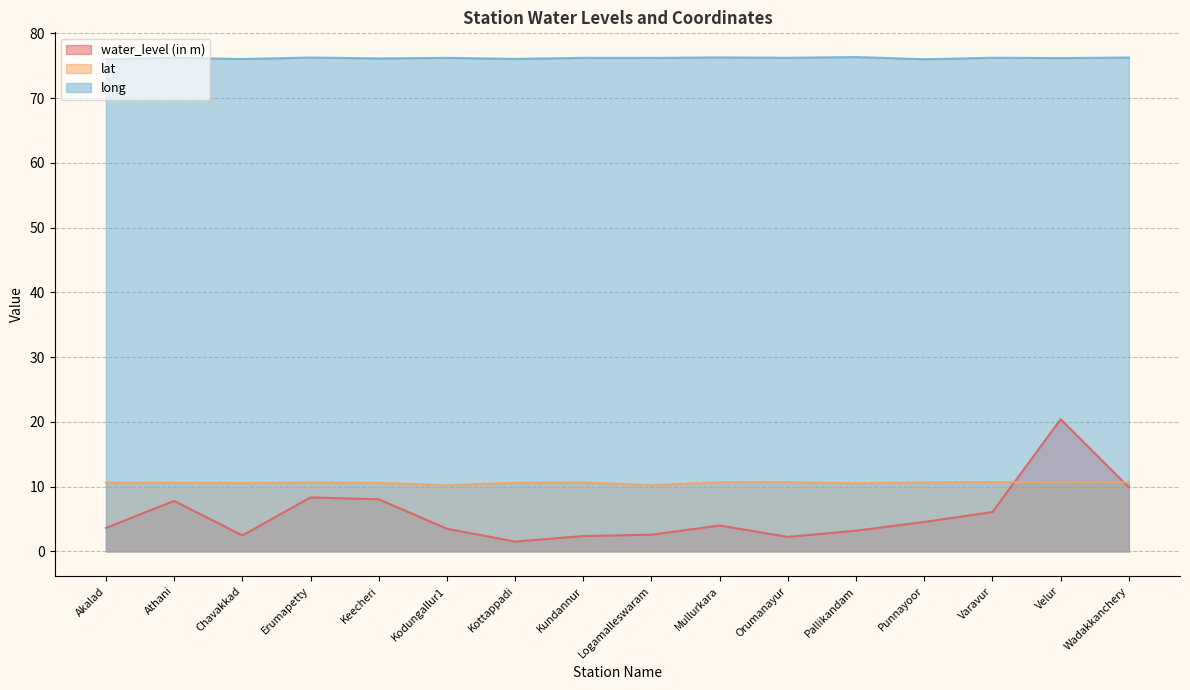

What is the approximate value of long at Wadakkanchery?

76.2